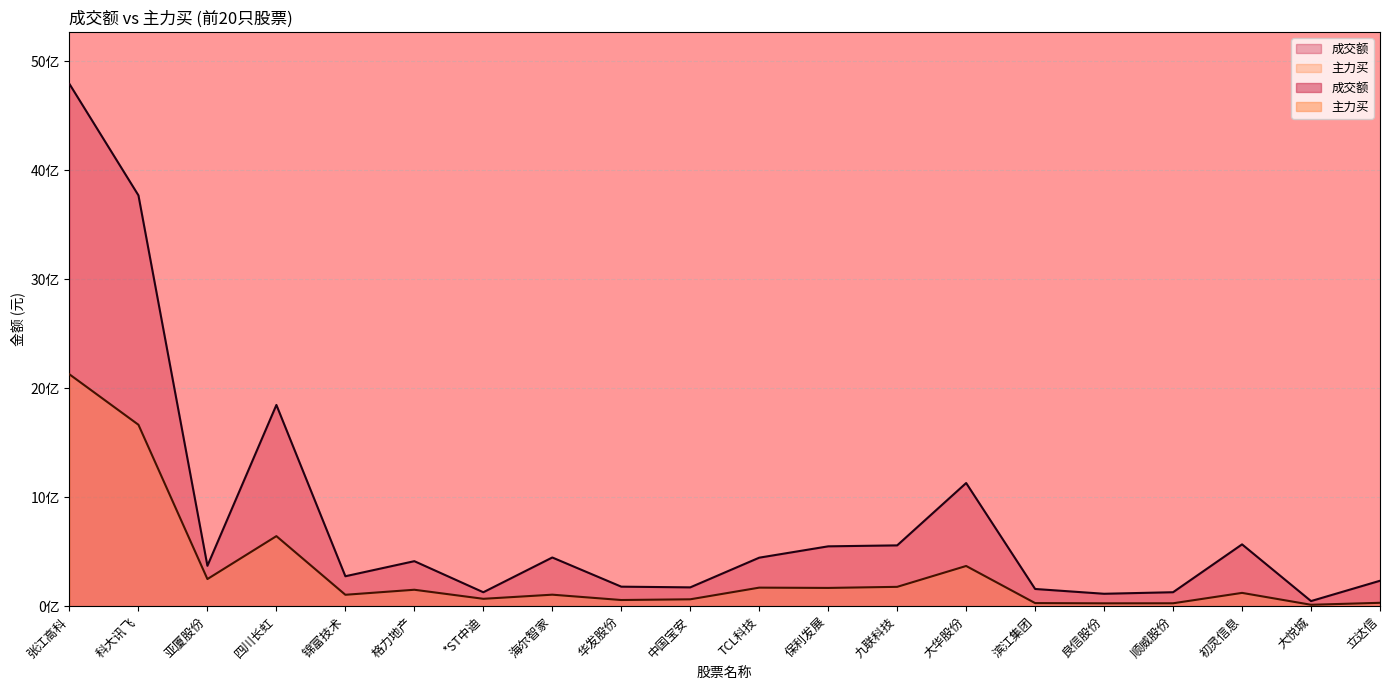

What is the minimum value shown in the chart?

0.1